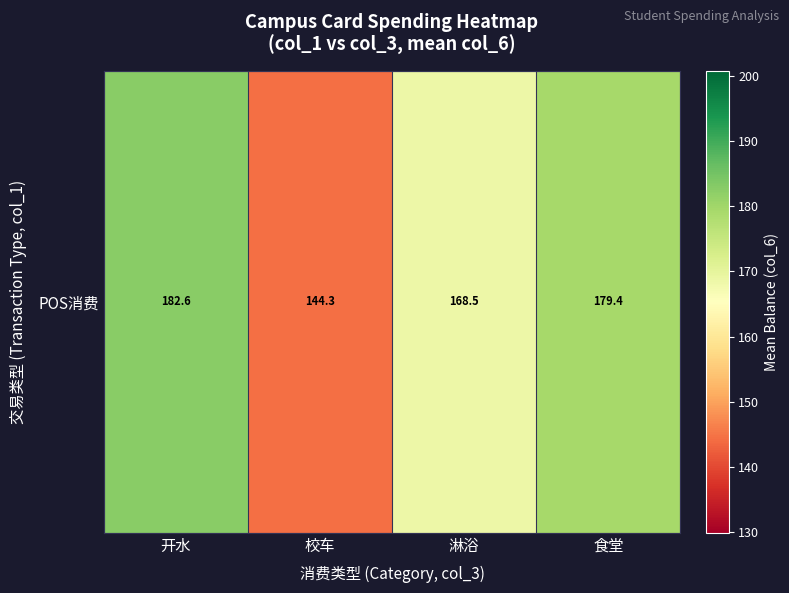

What is the average value?

168.7